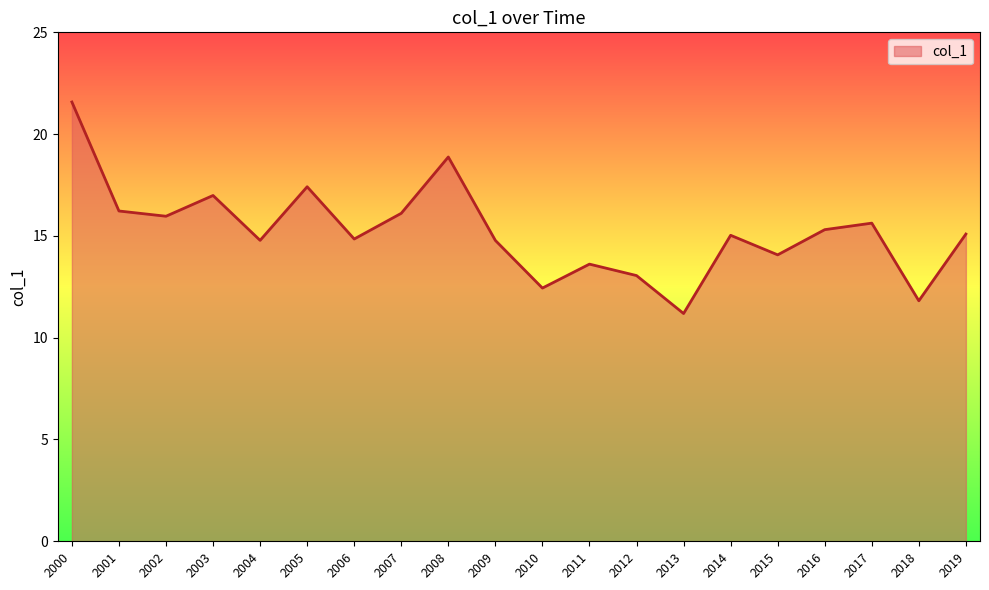

Which has a higher value, 2004 or 2016?

2016